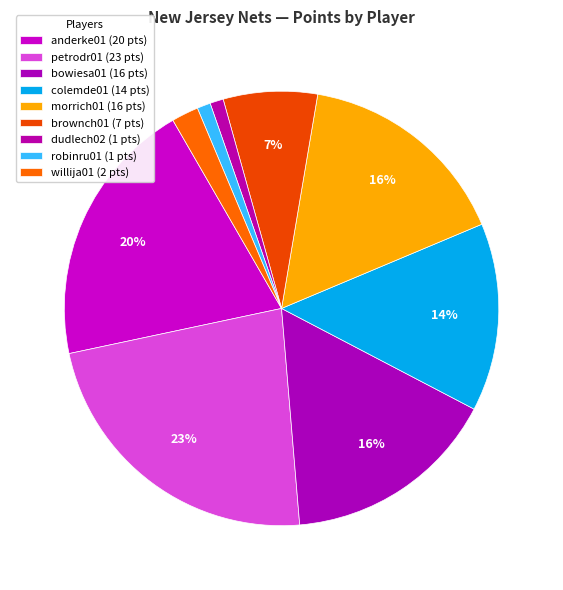

Which slice is the largest?

petrodr01